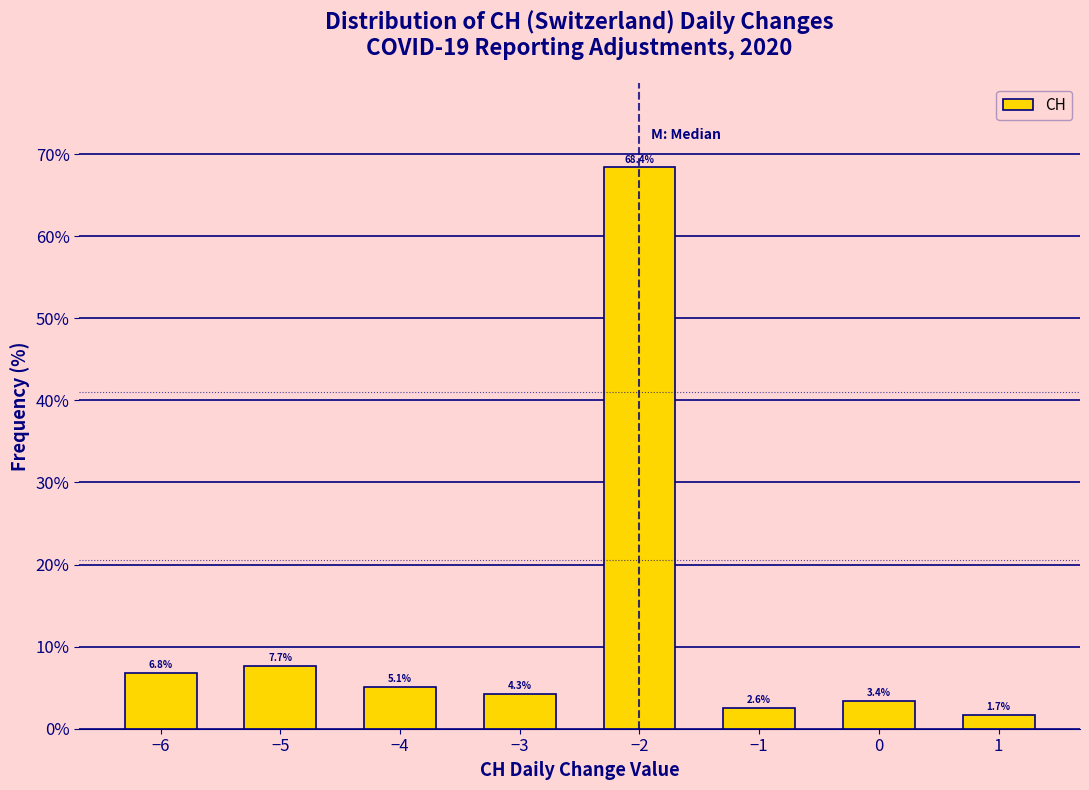

Reading left to right, extract all data points from this chart.

6.8	7.7	5.1	4.3	68.4	2.6	3.4	1.7